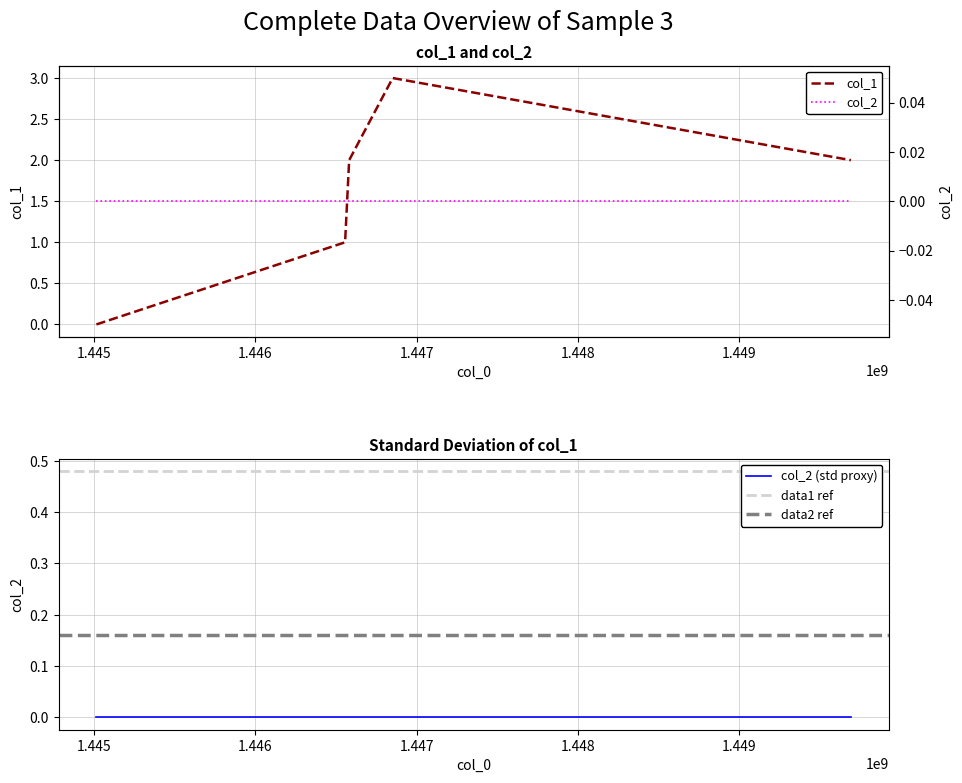

Count the values in the range 1 to 2.

3